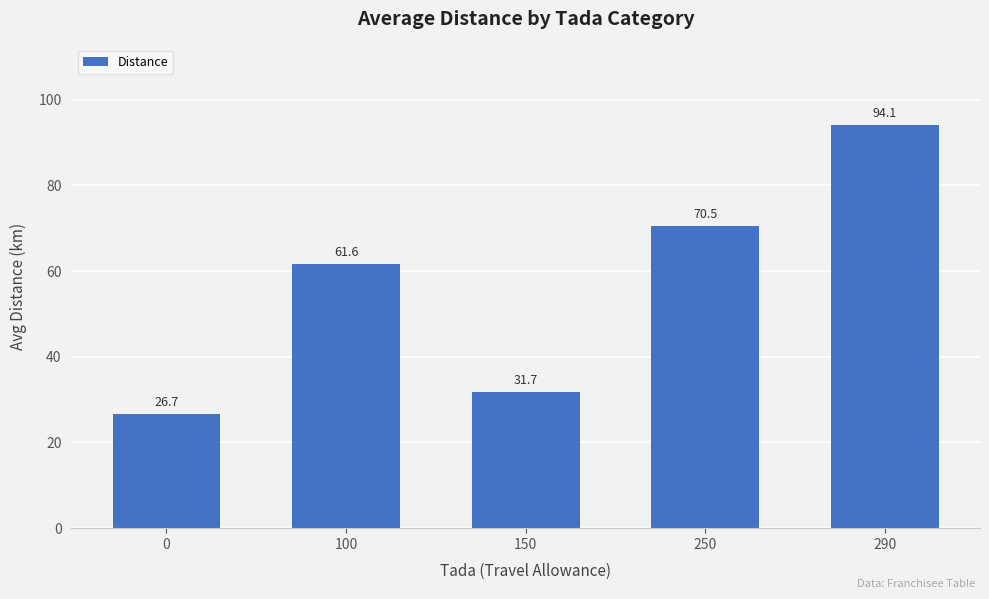

Rank the categories by value from lowest to highest.

0, 150, 100, 250, 290